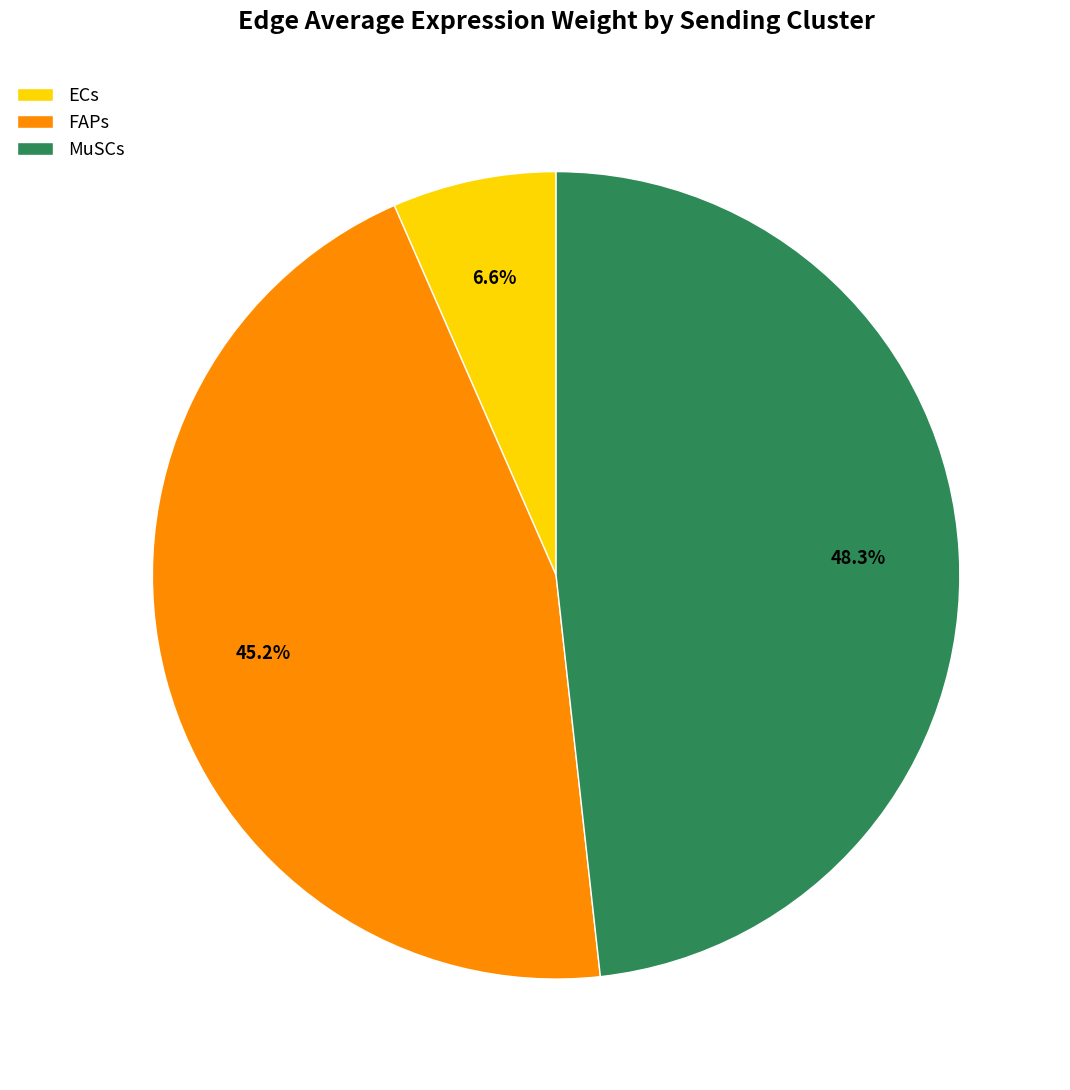

Is it true that ECs is 1% of the pie?

False